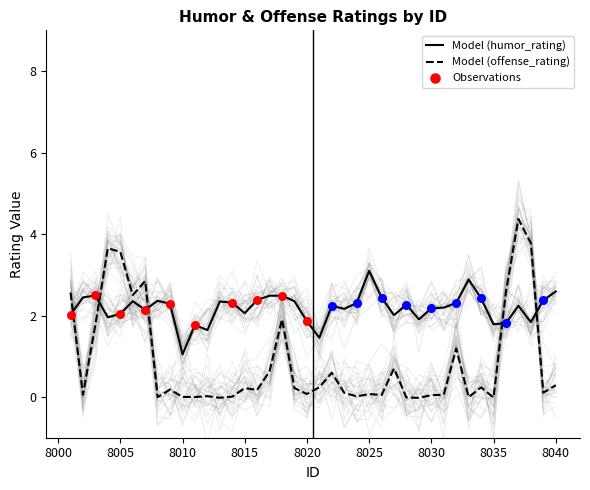

What are all the series names shown in the legend?

humor_rating, offense_rating